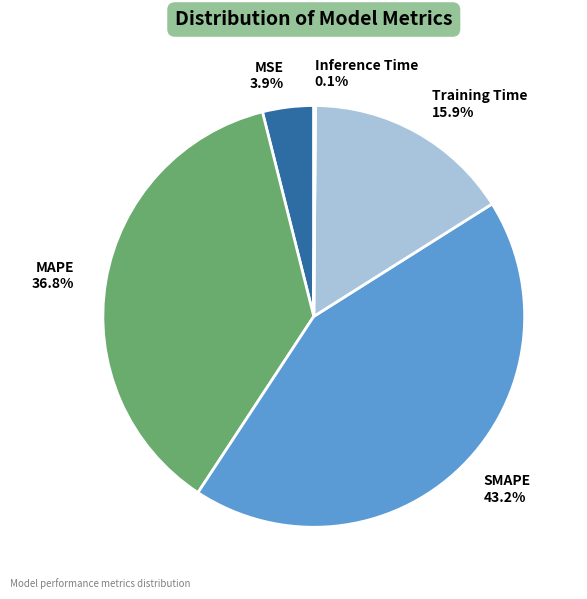

Is there a majority slice in this chart?

No